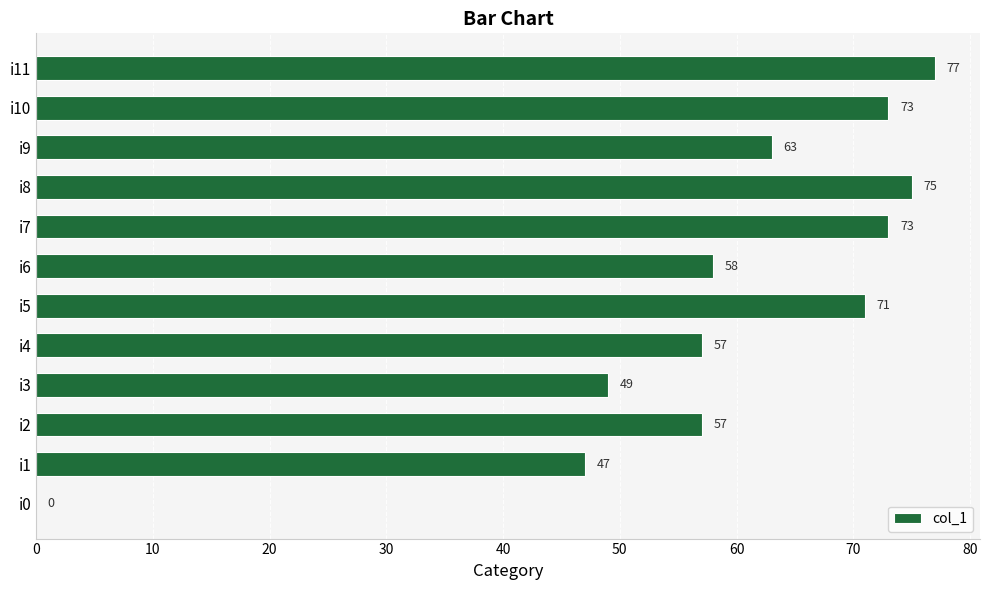

Between i0 and i7, which is larger?

i7